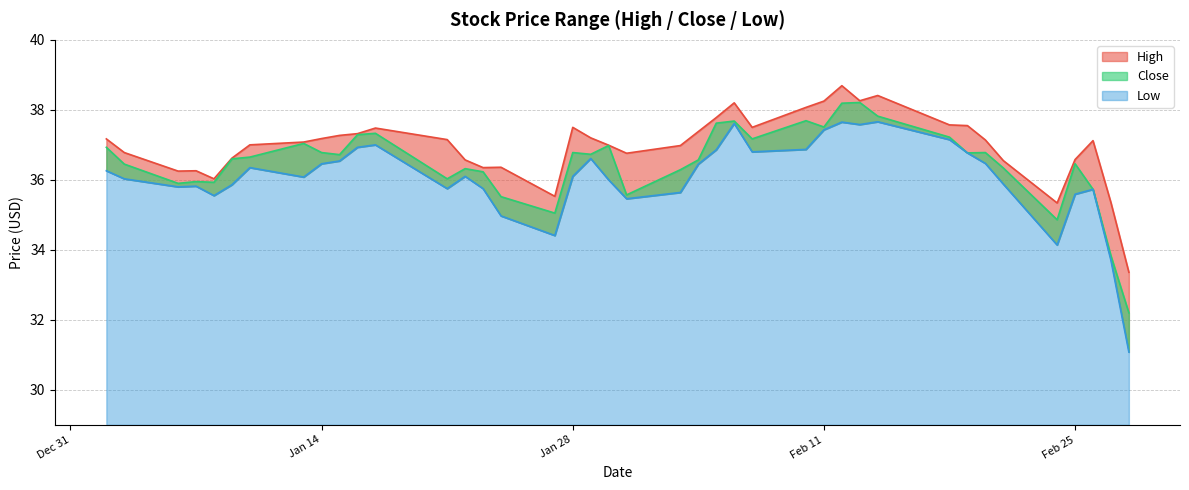

What is the average value of the Close series?

36.5